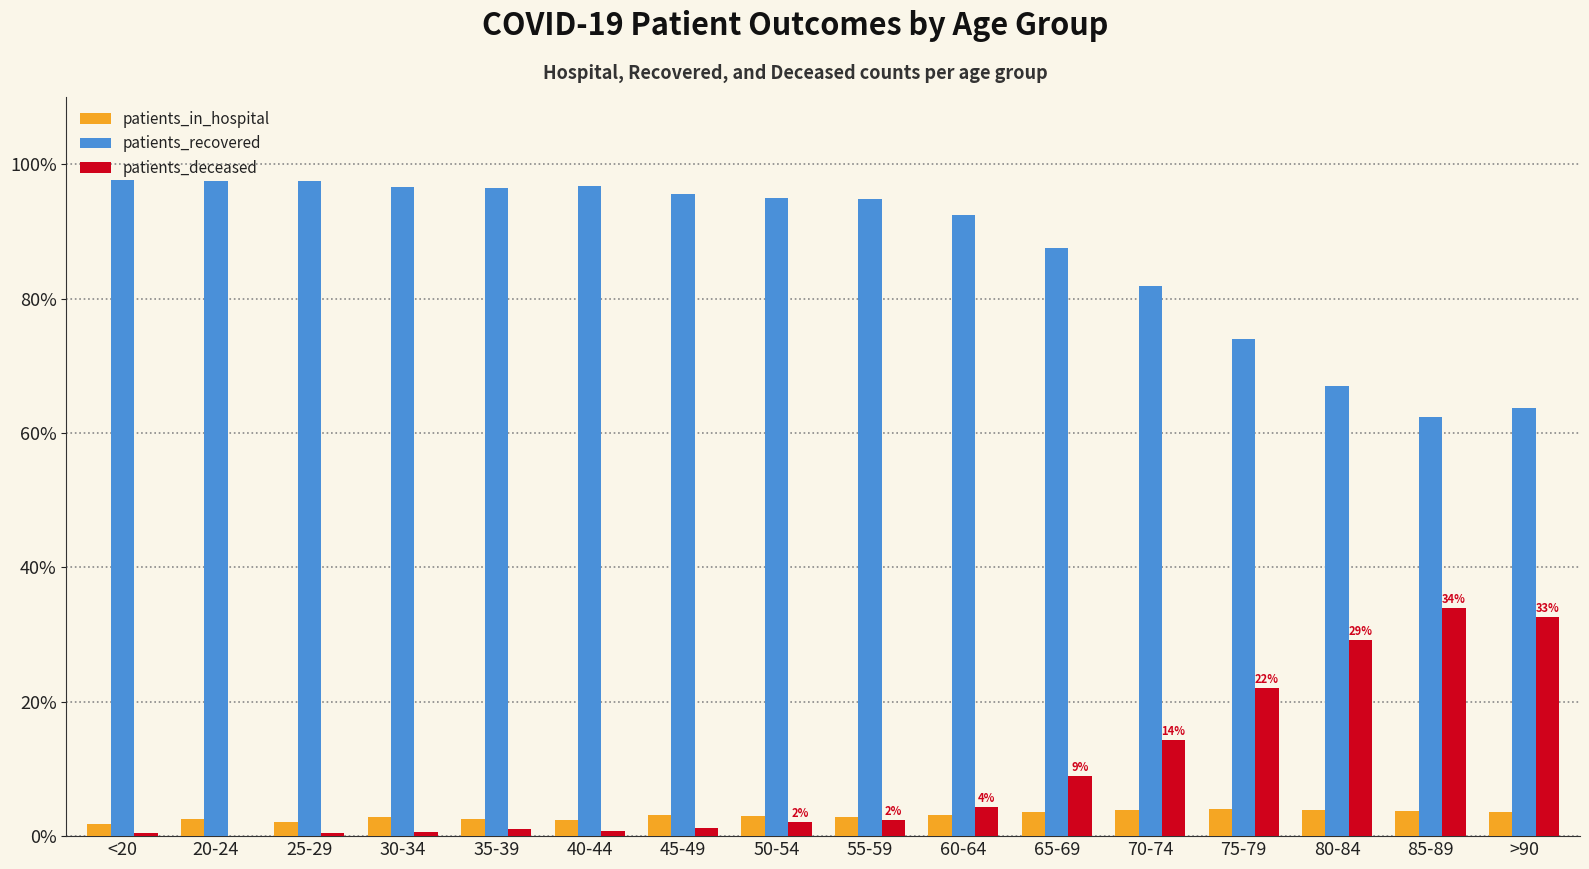

What is the difference between the patients_recovered values at 20-24 and 65-69?

9.9